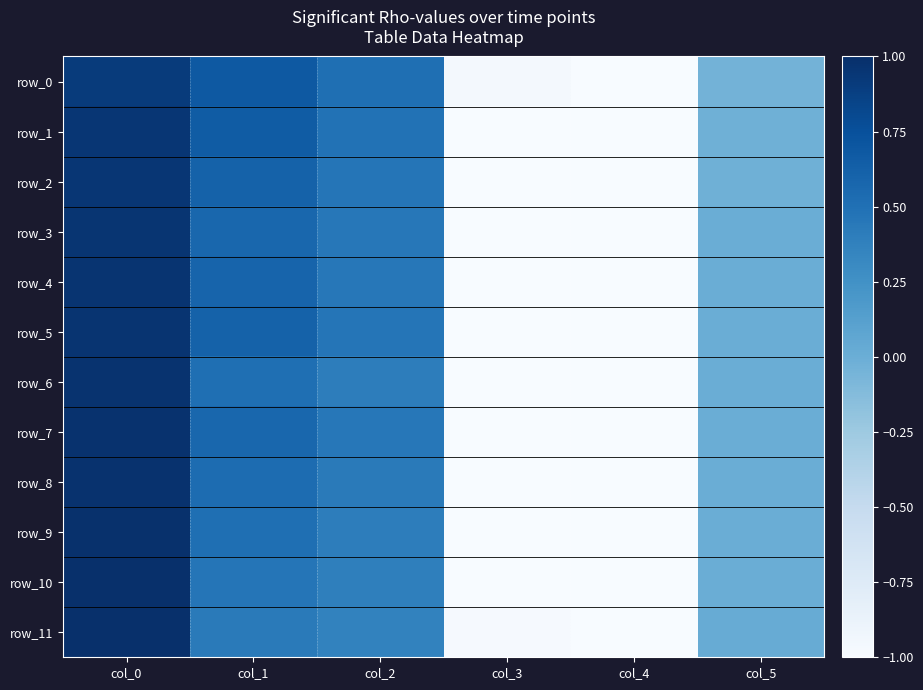

Reading left to right, what are all the values shown in this chart?

row_0: 0.9	0.7	0.5	-1.0	-1.0	-0.0
row_1: 0.9	0.7	0.5	-1.0	-1.0	-0.0
row_2: 1.0	0.6	0.5	-1.0	-1.0	-0.0
row_3: 1.0	0.6	0.4	-1.0	-1.0	0.0
row_4: 1.0	0.6	0.4	-1.0	-1.0	0.0
row_5: 1.0	0.6	0.5	-1.0	-1.0	0.0
row_6: 1.0	0.5	0.4	-1.0	-1.0	0.0
row_7: 1.0	0.6	0.4	-1.0	-1.0	0.0
row_8: 1.0	0.5	0.4	-1.0	-1.0	0.0
row_9: 1.0	0.5	0.4	-1.0	-1.0	0.0
row_10: 1.0	0.5	0.4	-1.0	-1.0	0.0
row_11: 1.0	0.4	0.4	-1.0	-1.0	0.0